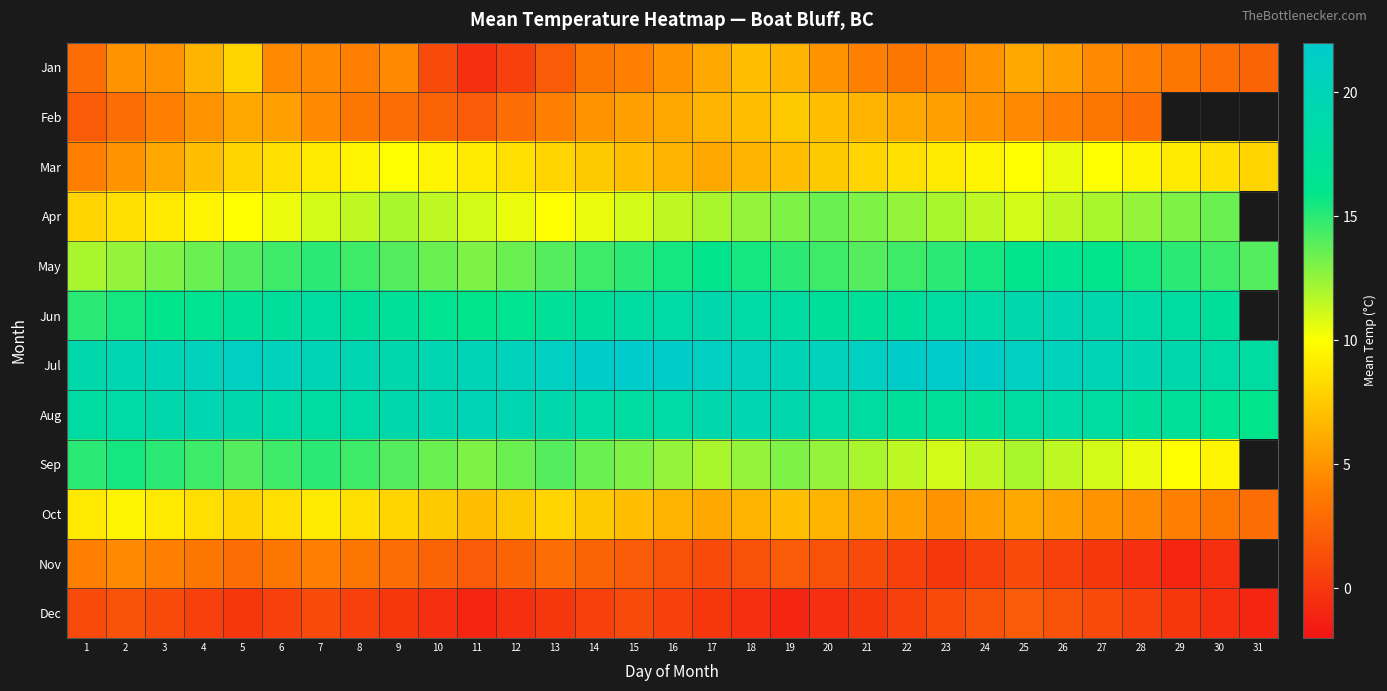

At which category is the sum across all series the highest?

7